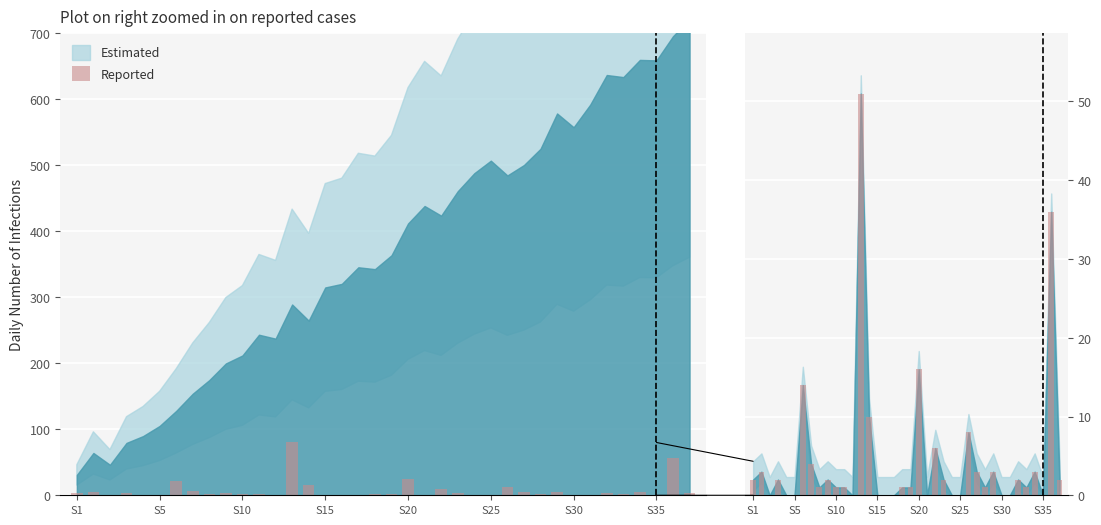

How many values are below 1?

13